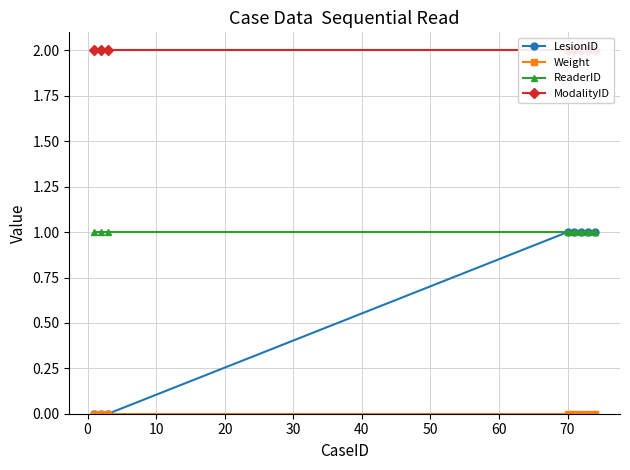

What is the value of the ReaderID point at the 7th from the left?

1